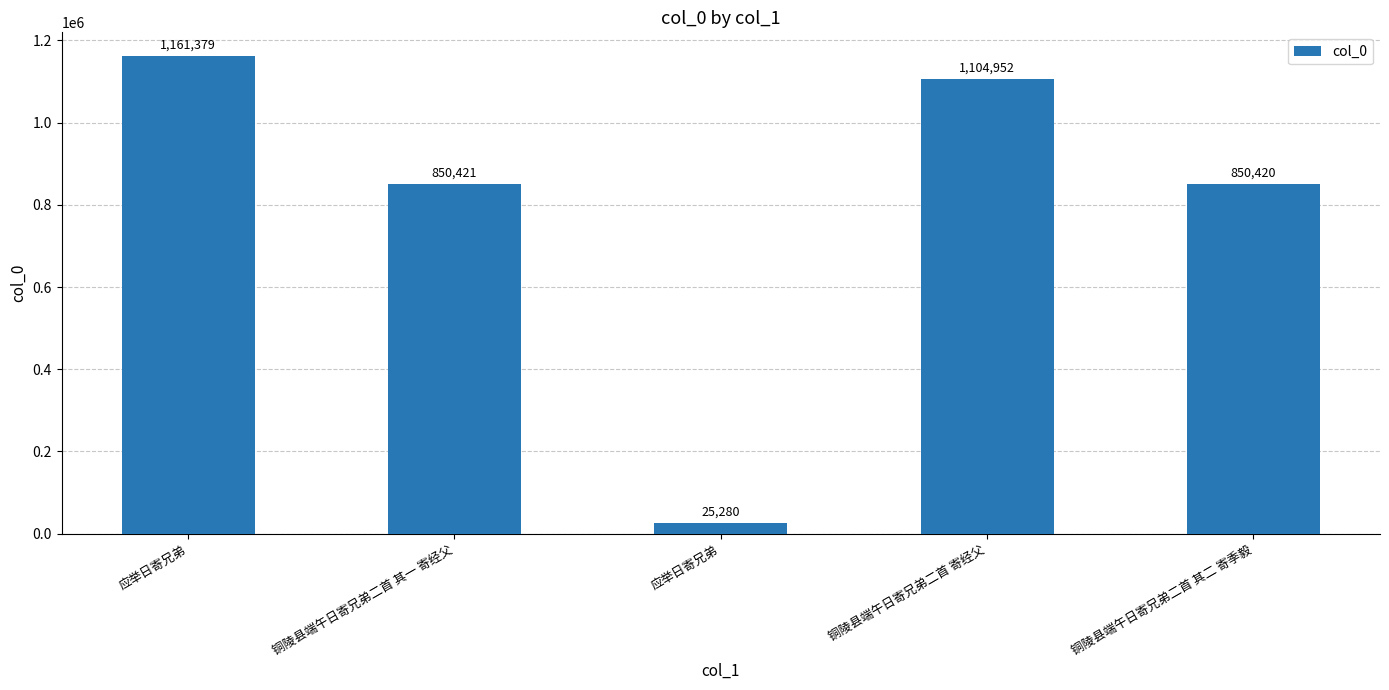

How many bars are there in total?

5